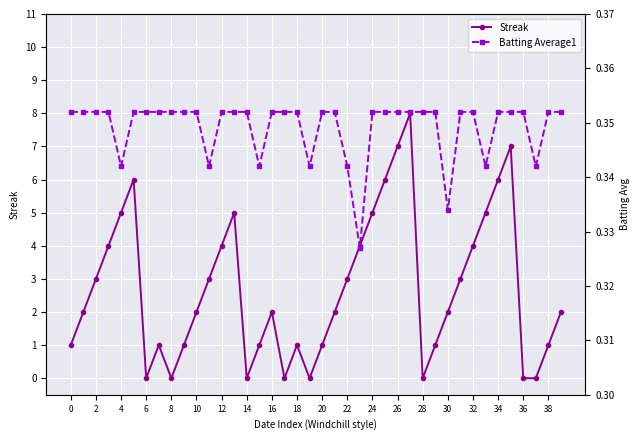

What are all the series names shown in the legend?

Streak, Batting Average1